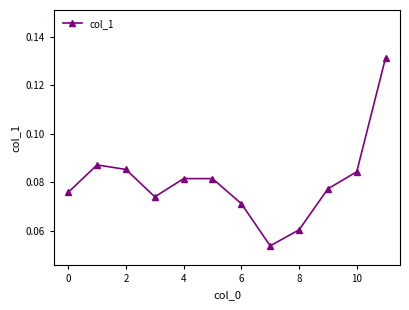

True or false: there are more than 2 points higher than both neighbors.

False